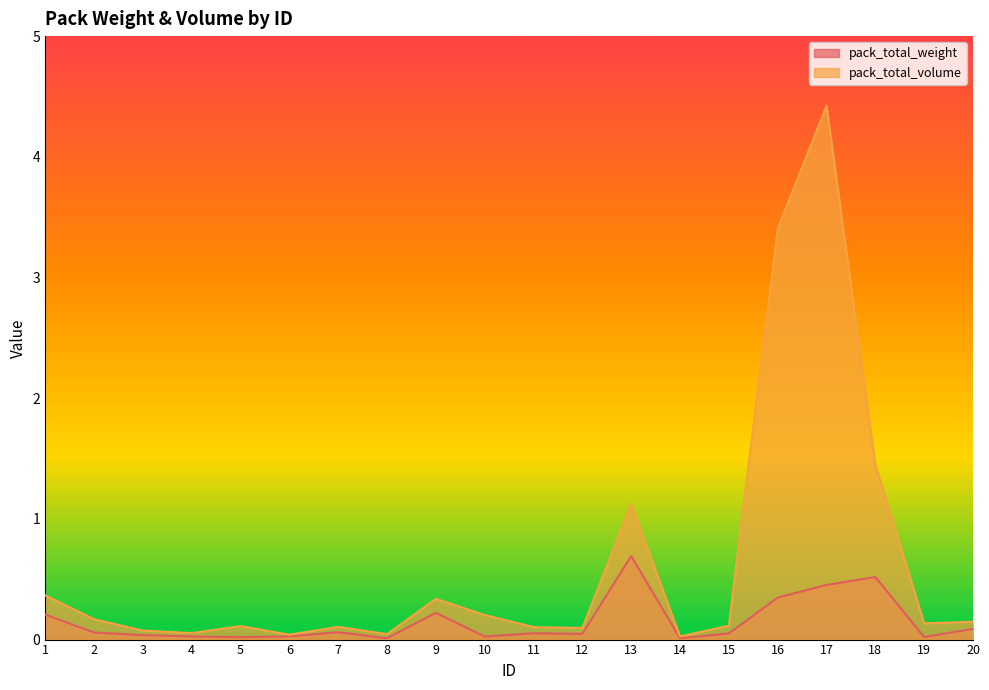

True or false: pack_total_volume and pack_total_weight cross at least once.

False